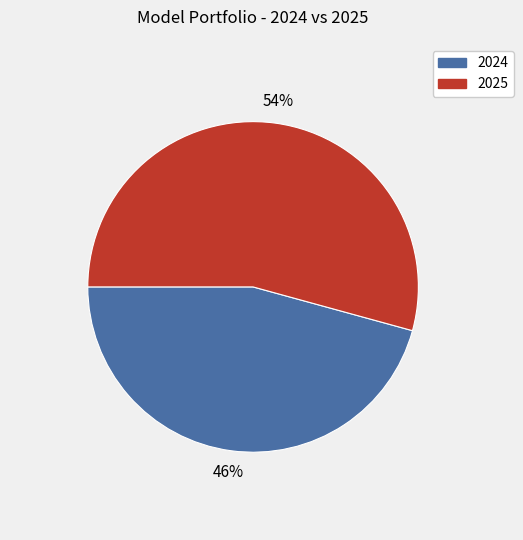

Between 2024 and 2025, which is larger?

2025